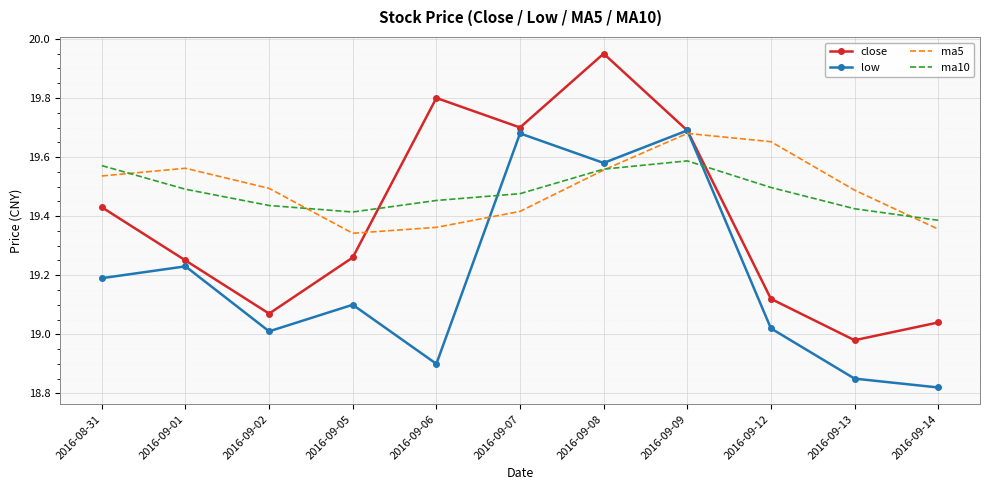

What is the difference between the maximum and minimum values in the close series?

1.0